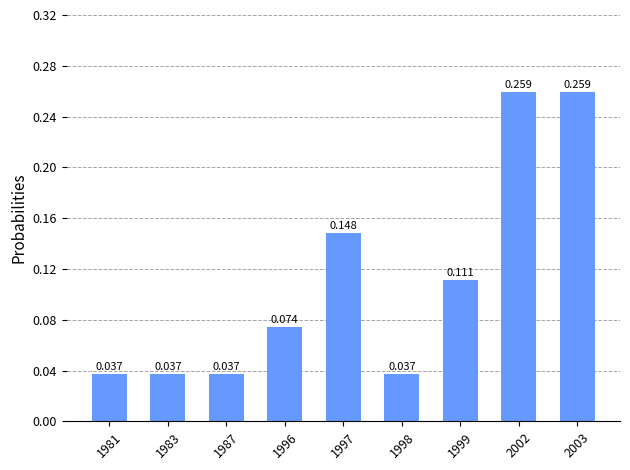

The chart shows a value of 0.1 at 1998. True or false?

False